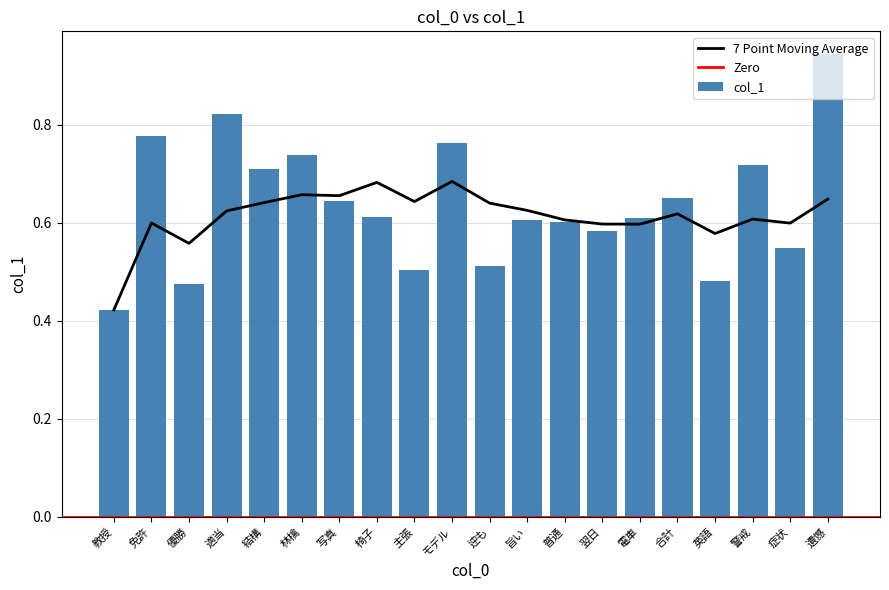

What is the smallest value displayed?

0.4